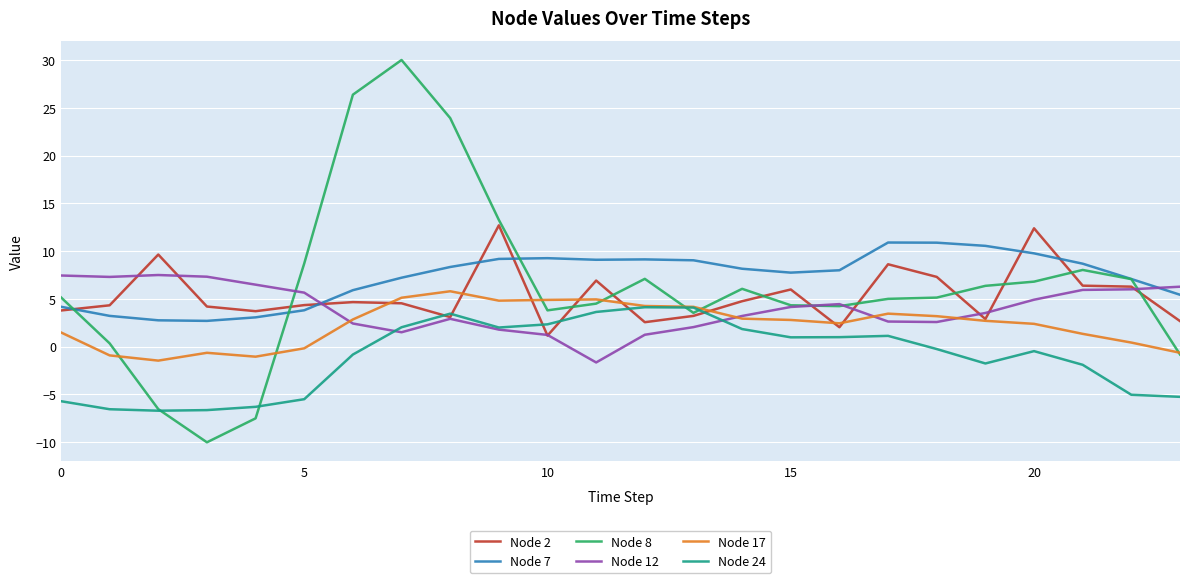

What is the maximum value for Node 2?

12.7